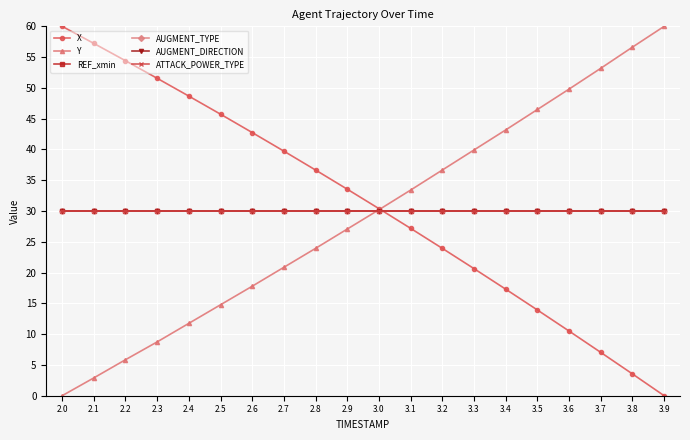

Rank the series at 2.9 from highest to lowest value.

X, REF_xmin, AUGMENT_TYPE, AUGMENT_DIRECTION, ATTACK_POWER_TYPE, Y